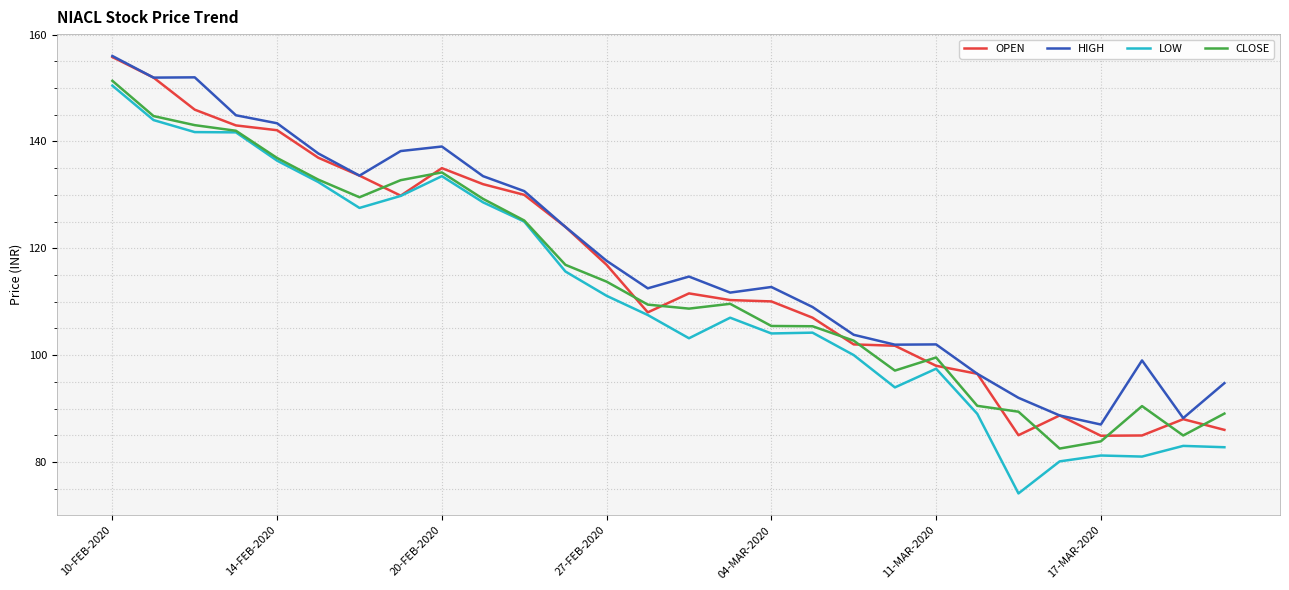

What is the smallest value displayed?

74.1